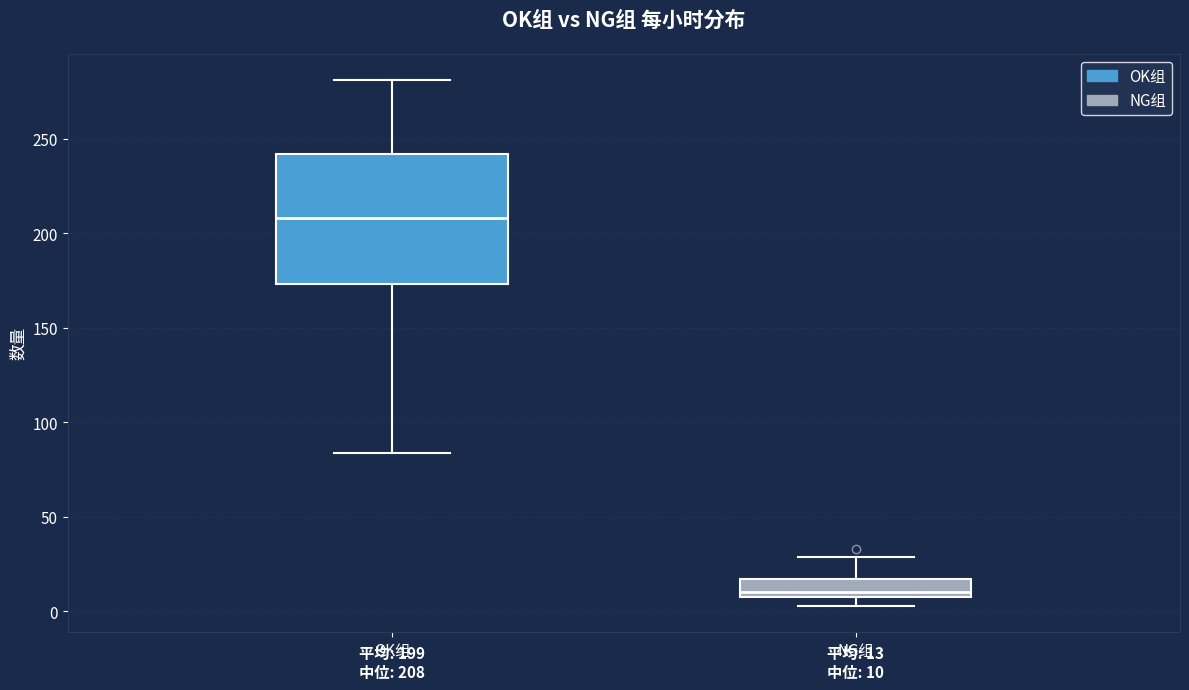

Which box's median line is the highest?

OK组